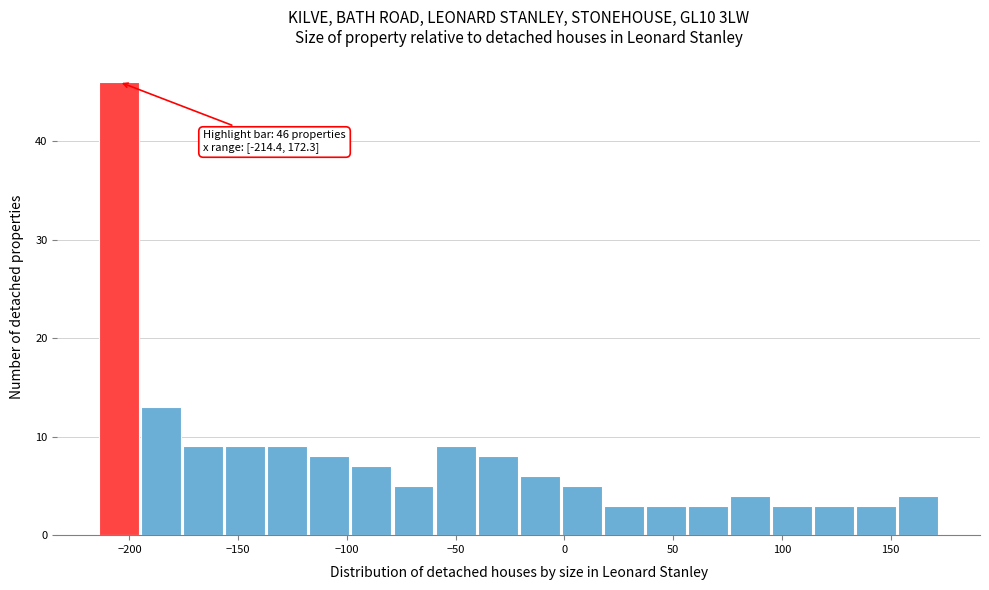

Around what value on the x-axis is the tallest bar? Give the approximate position of its centre, as read against the axis.

-205